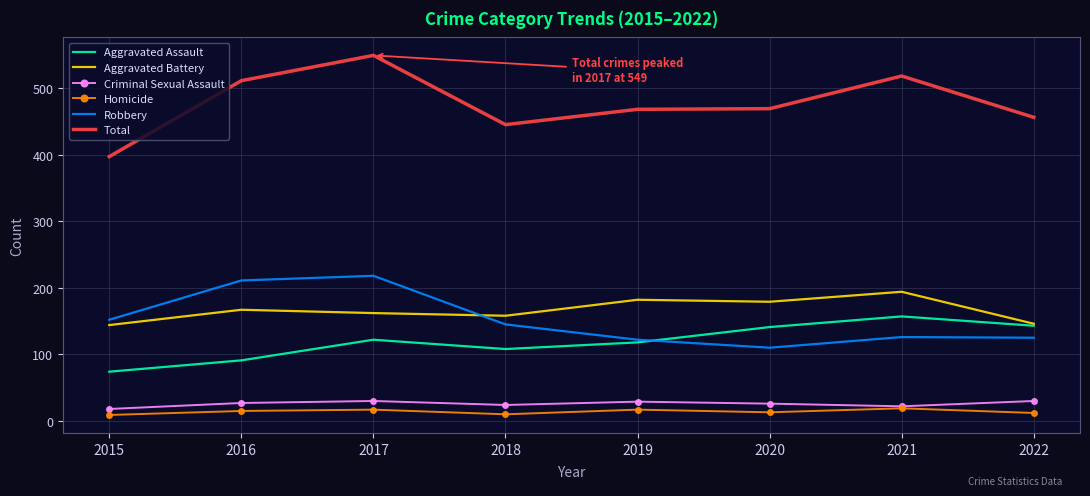

True or false: Homicide and Aggravated Assault intersect in this chart.

False